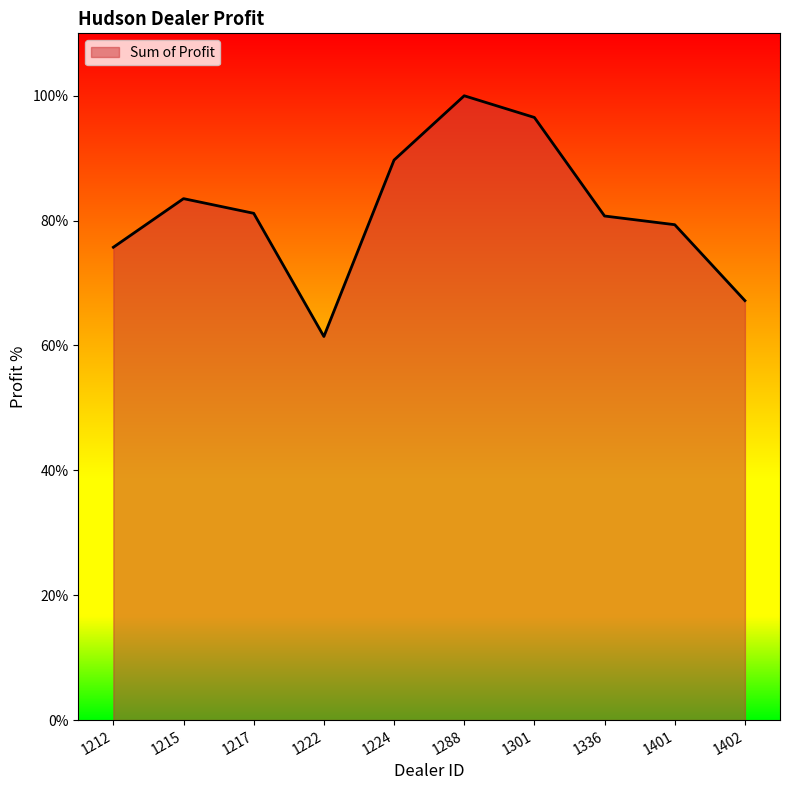

How many lines are shown in the chart?

1